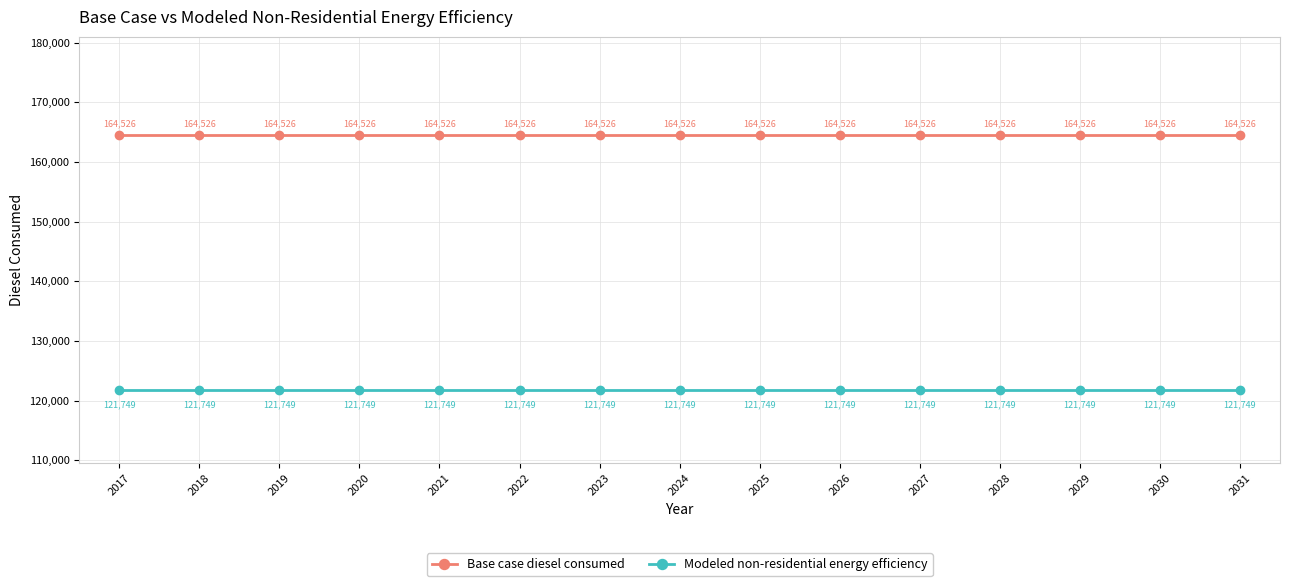

True or false: Base case diesel consumed has more than 2 points higher than both neighbors.

False